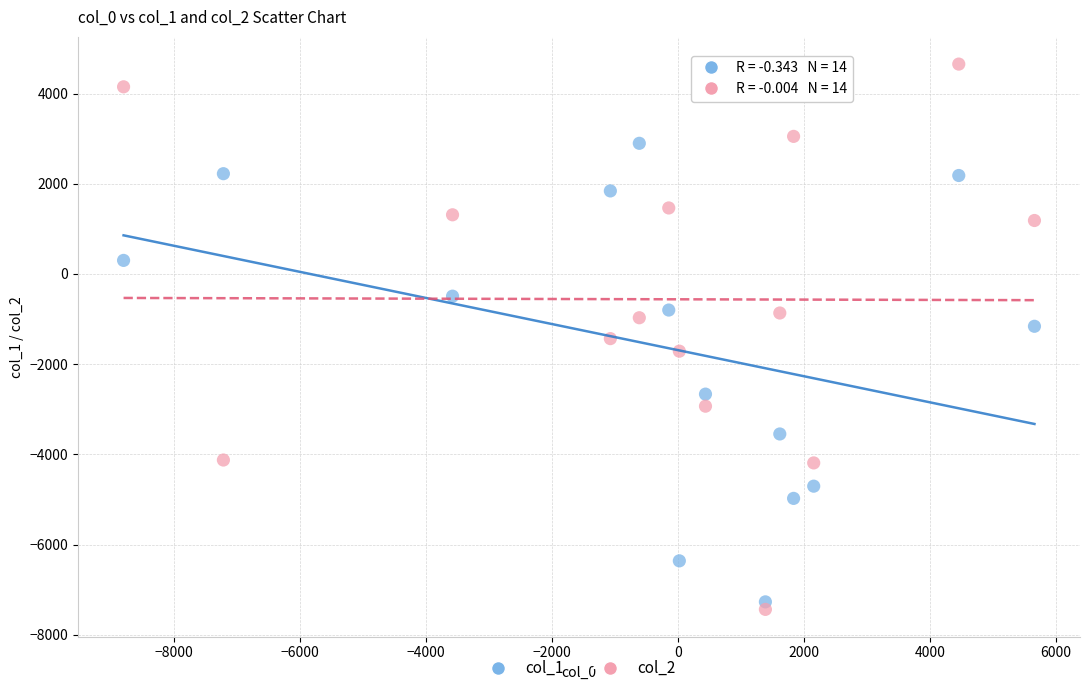

Across all data points, what is the range of Y values (max minus min)?

12089.7